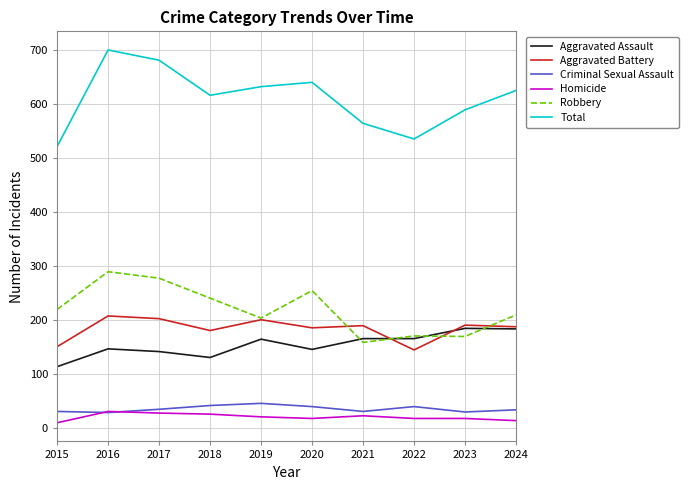

What is the maximum value shown in the chart?

700